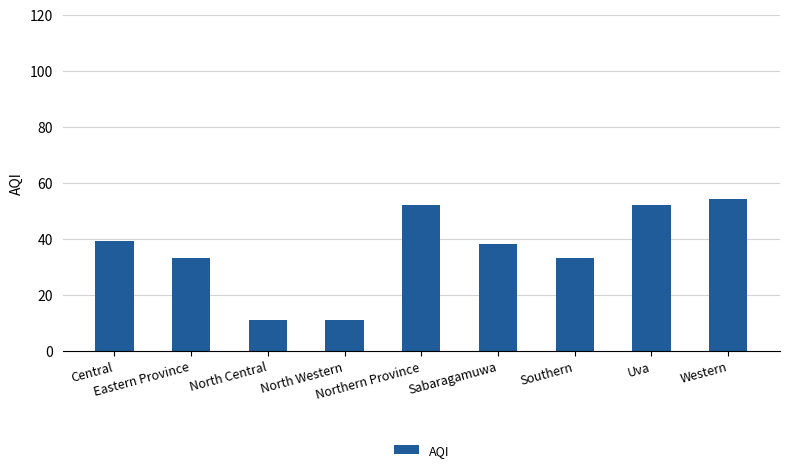

How many categories are shown in the chart?

9